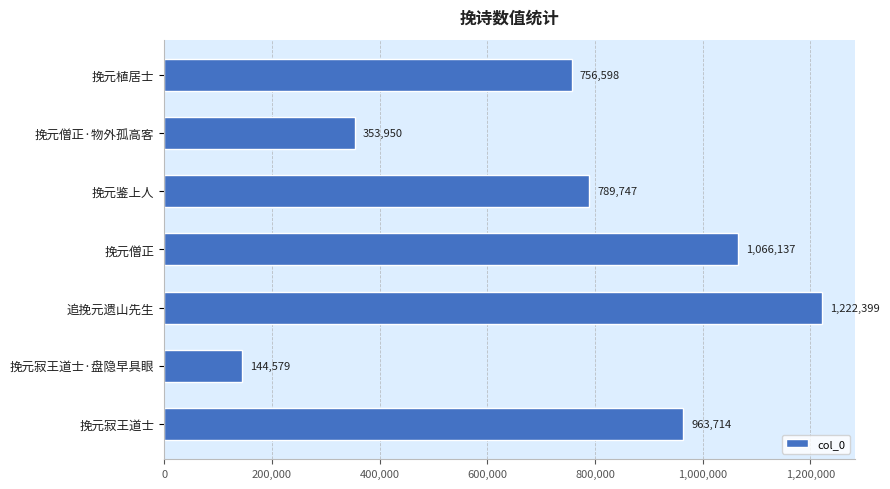

How many data points does each series have?

7